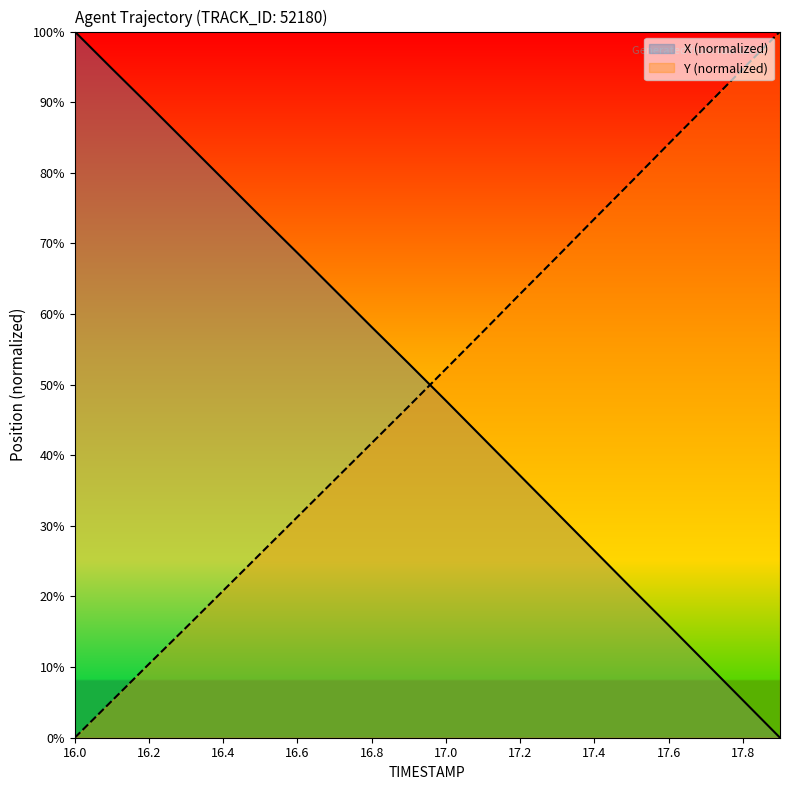

The value of Y at 17.3 is 68.1. True or false?

True